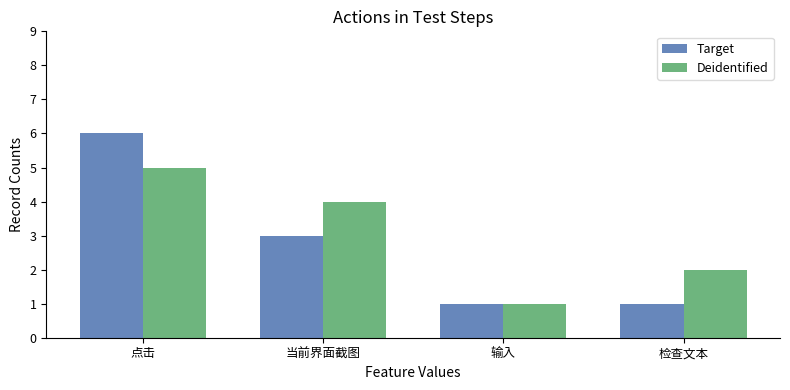

List the series in order of their overall mean, lowest first.

Target, Deidentified